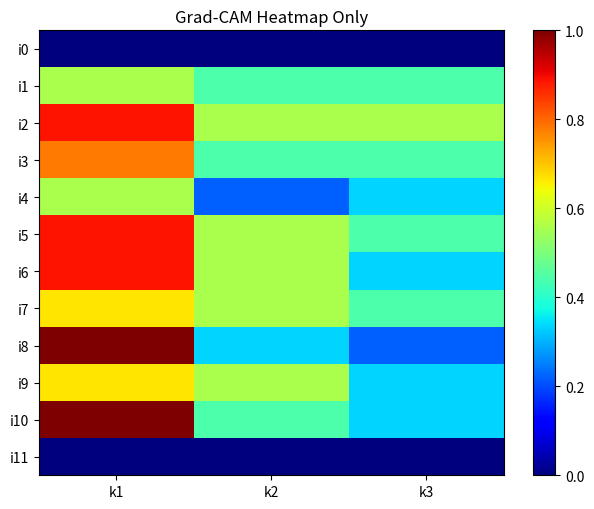

Which series has the largest total across all categories?

i2